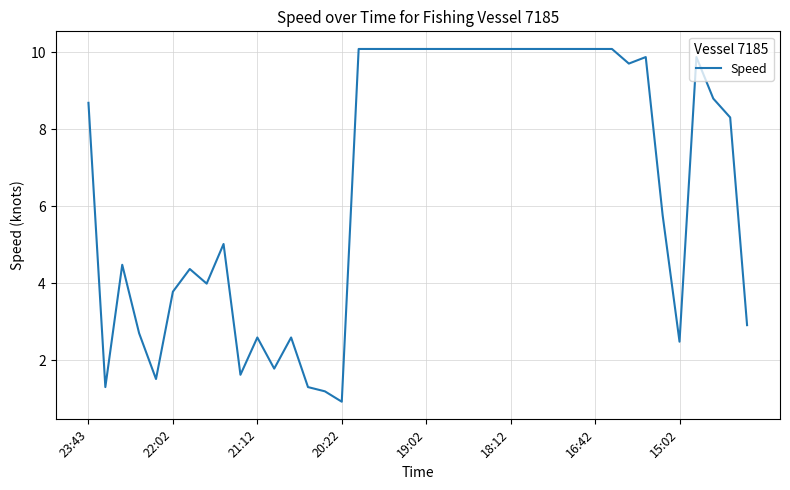

What is the minimum value shown in the chart?

0.9